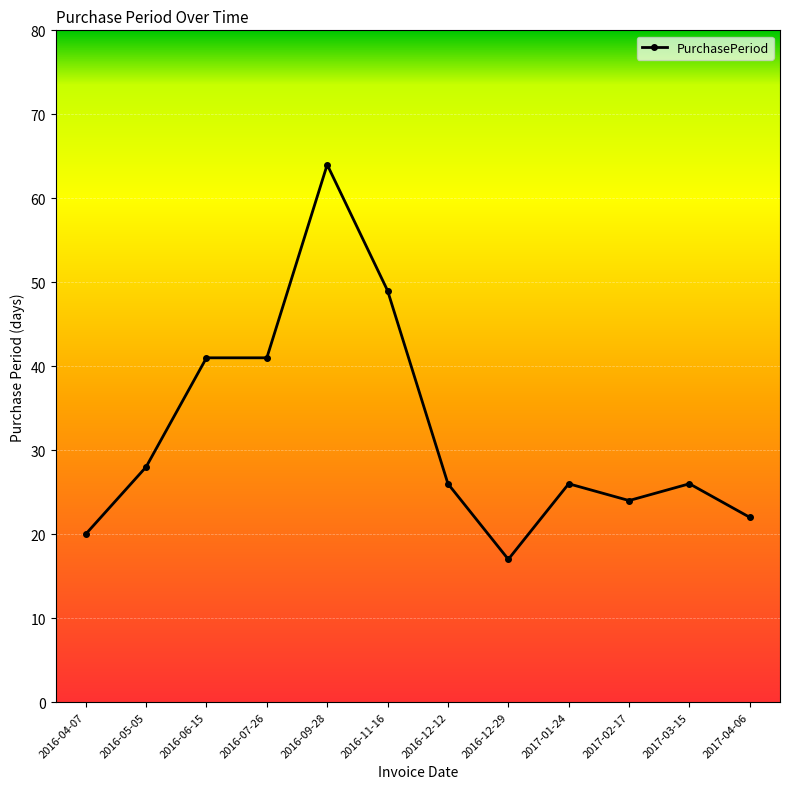

What is the sum of all values?

384